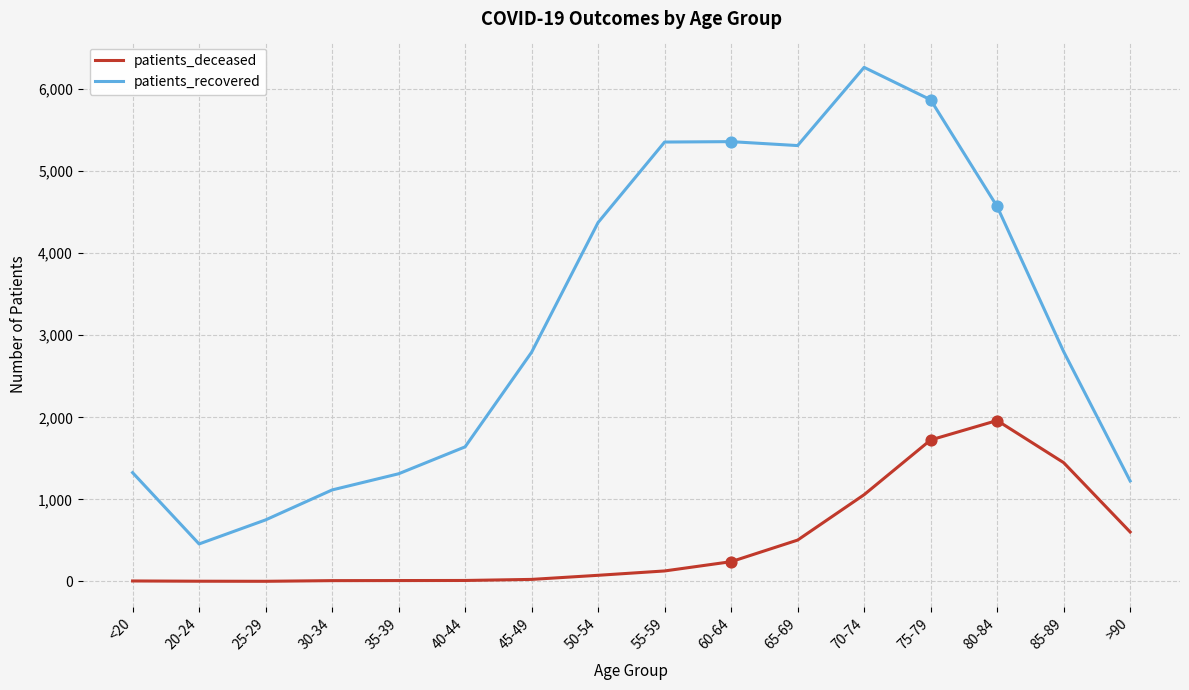

At which category is the sum across all series the highest?

75-79